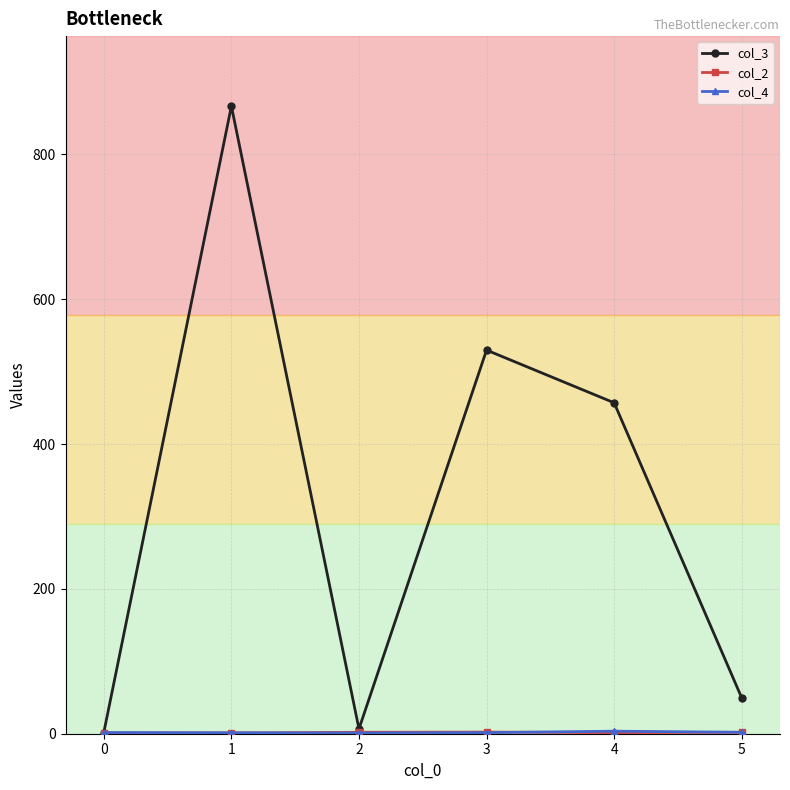

Which series has the largest total across all categories?

col_3